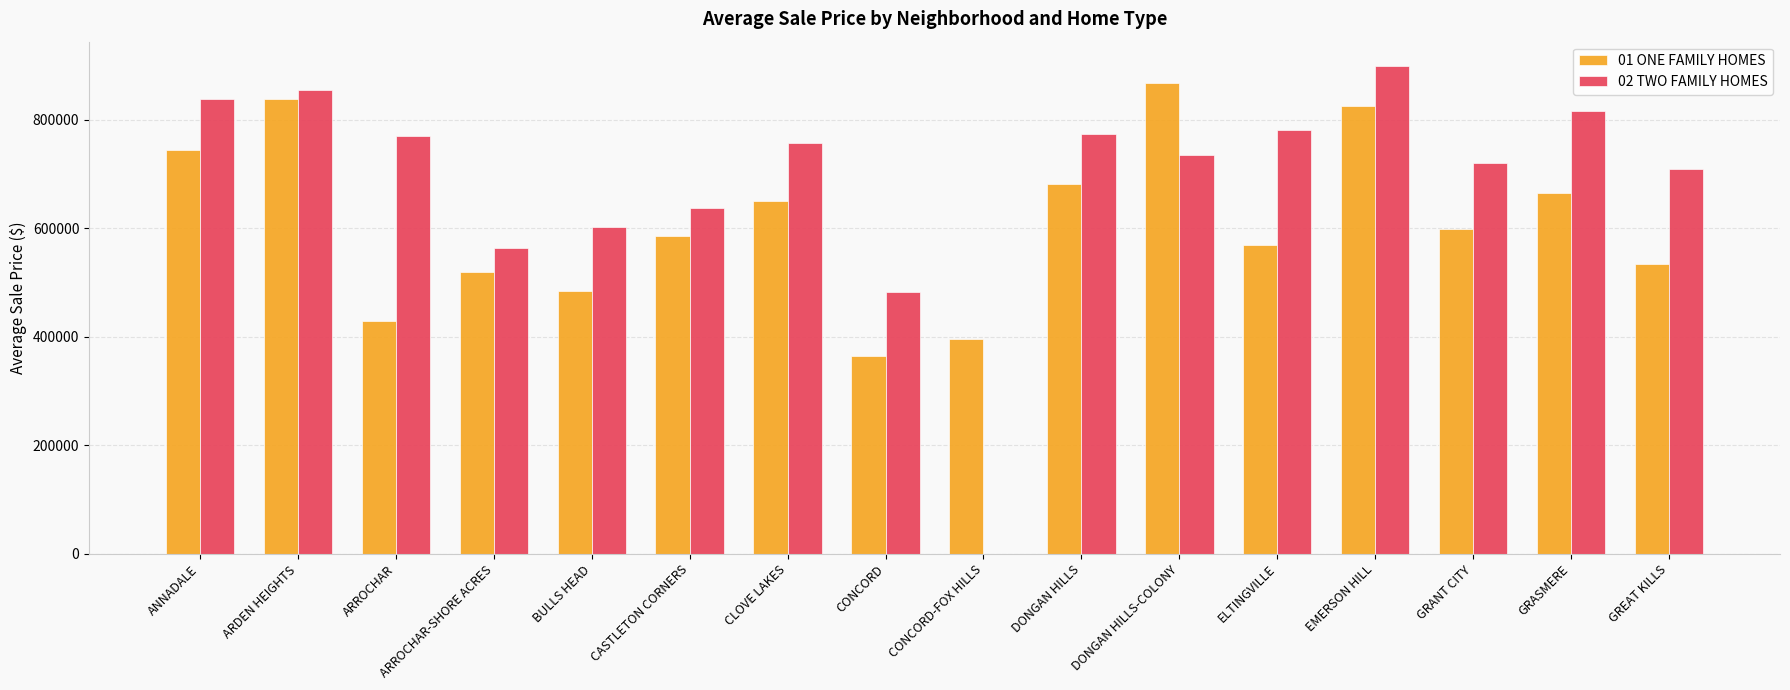

What is the total value across all series at ARDEN HEIGHTS?

1692677